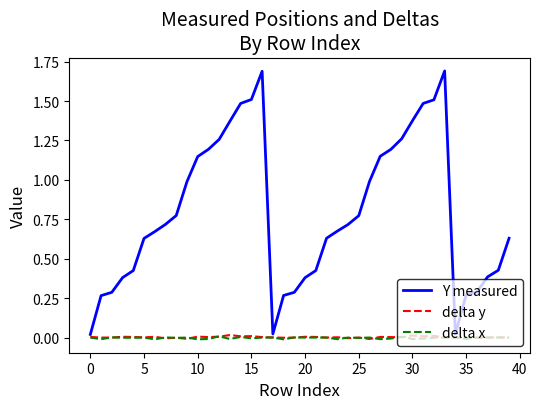

What is the maximum value shown in the chart?

1.7